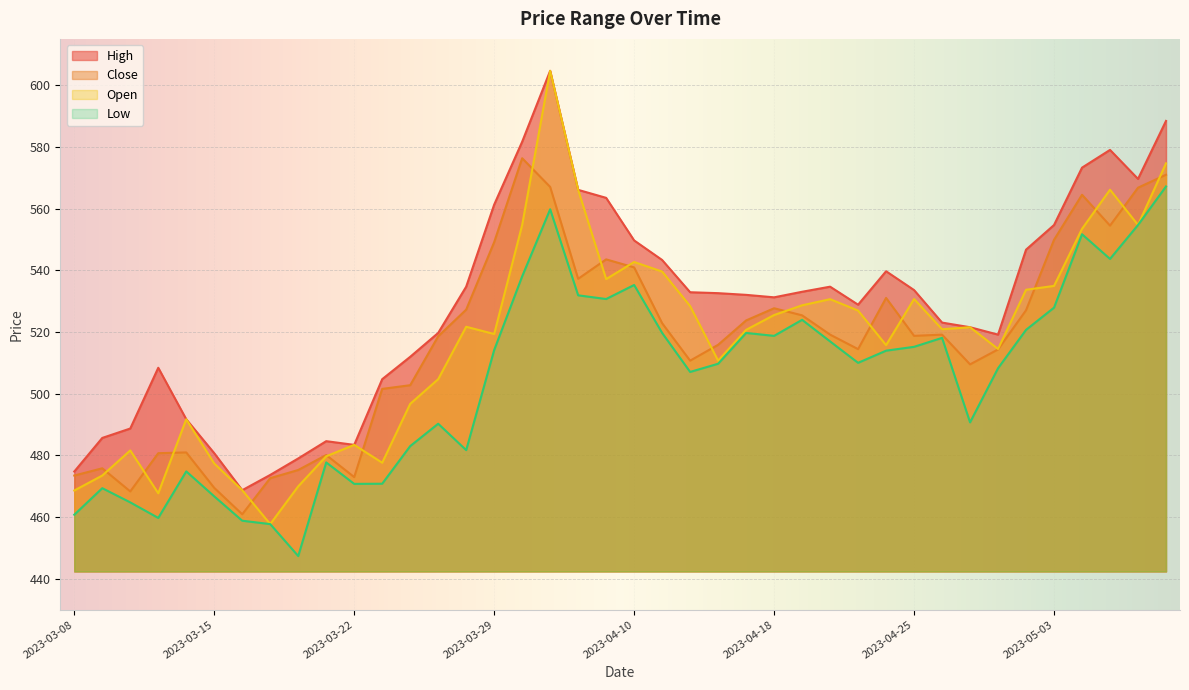

After their last crossing, which series has the higher values: Close or Open?

Open